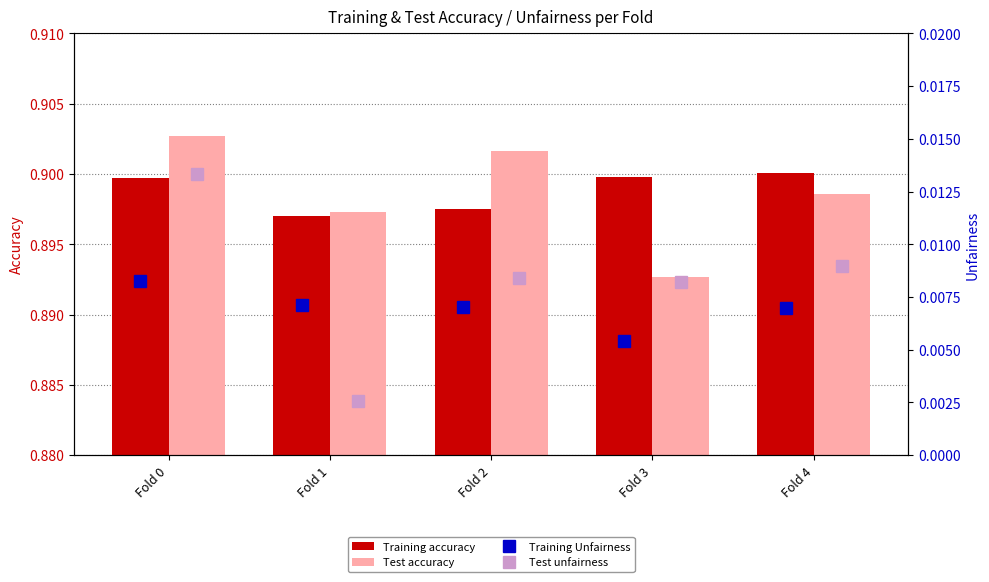

Count the number of data series in this chart.

4